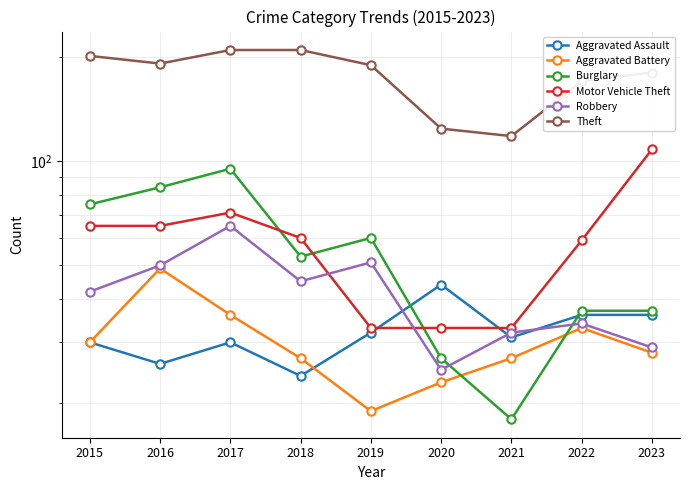

List the series in order of their peak value, lowest first.

Aggravated Assault, Aggravated Battery, Robbery, Burglary, Motor Vehicle Theft, Theft